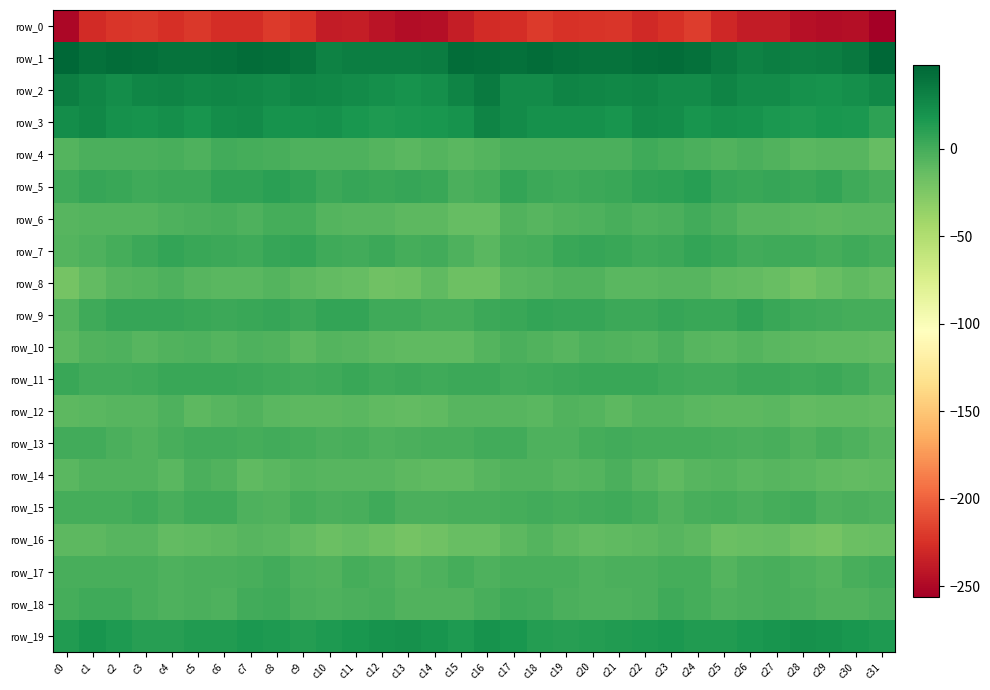

Is it true that row_15 equals -5.8 at c29?

False